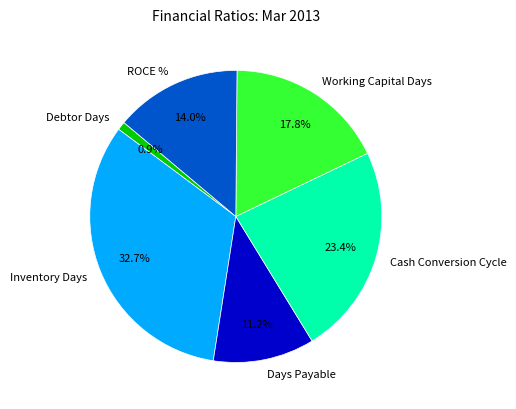

What percentage is the Cash Conversion Cycle slice, to the nearest percent?

23%